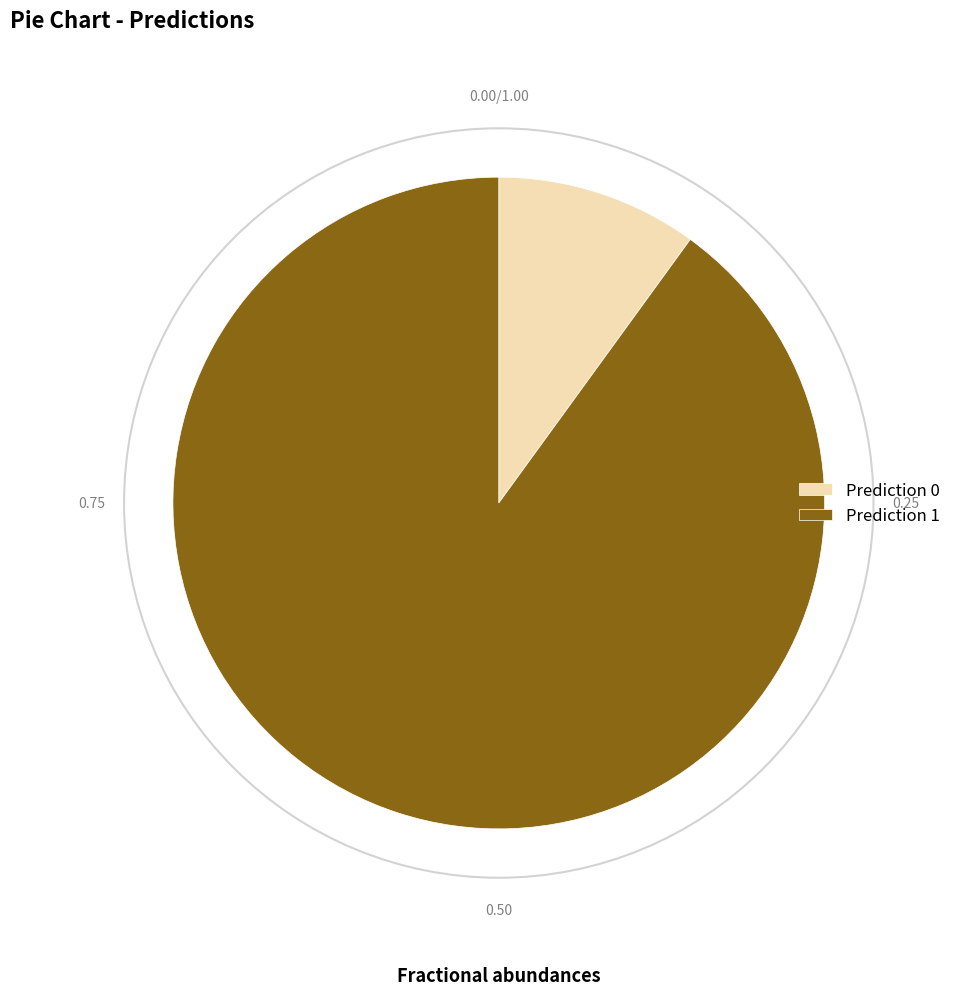

Does Prediction 0 account for over 50% of the chart?

No